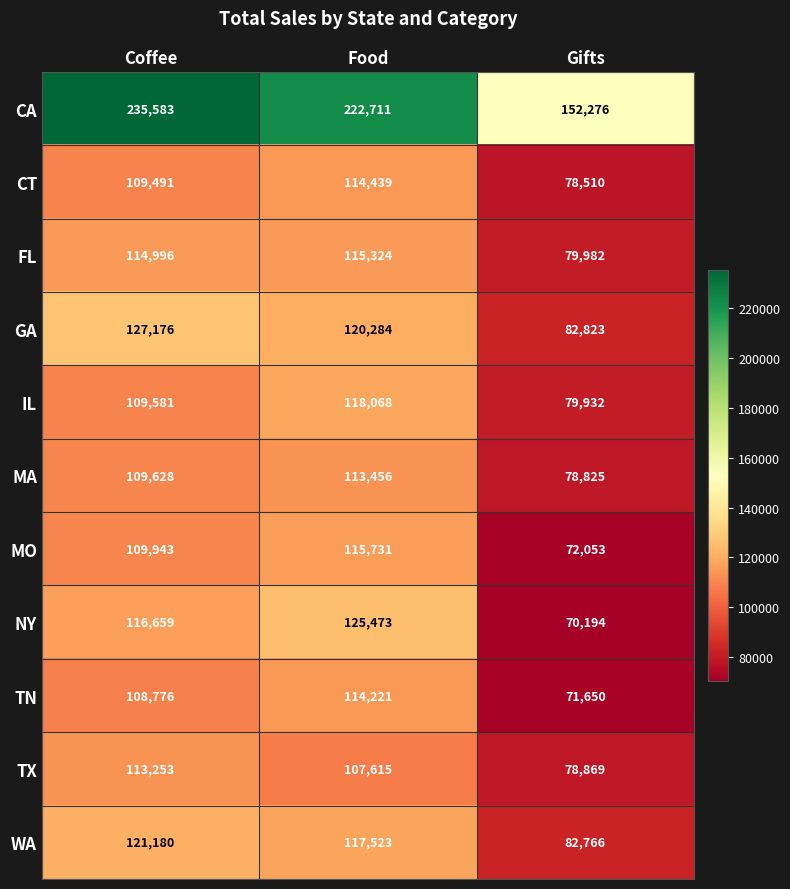

Rank the series at Coffee from lowest to highest value.

TN, CT, IL, MA, MO, TX, FL, NY, WA, GA, CA